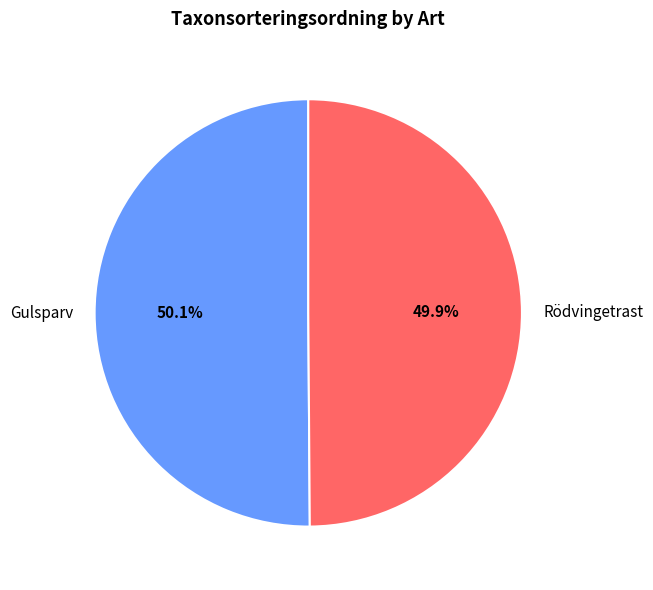

How many slices are in this pie chart?

2